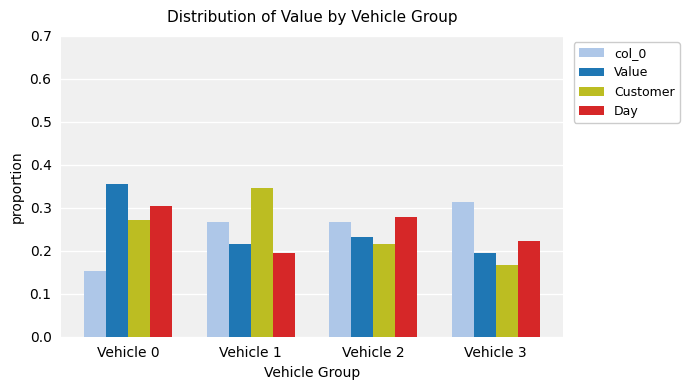

At how many categories does at least one series exceed 0?

4